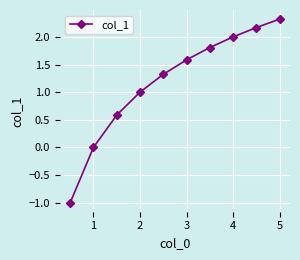

What is the smallest value displayed?

-1.0